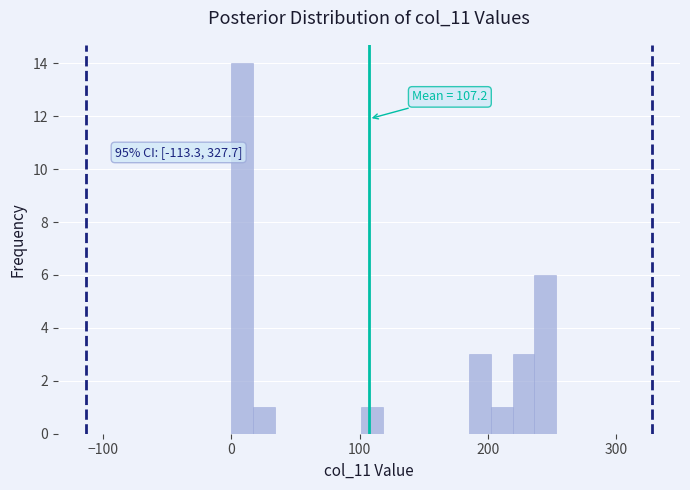

Read against the x-axis, roughly where is the centre of the tallest bar?

10